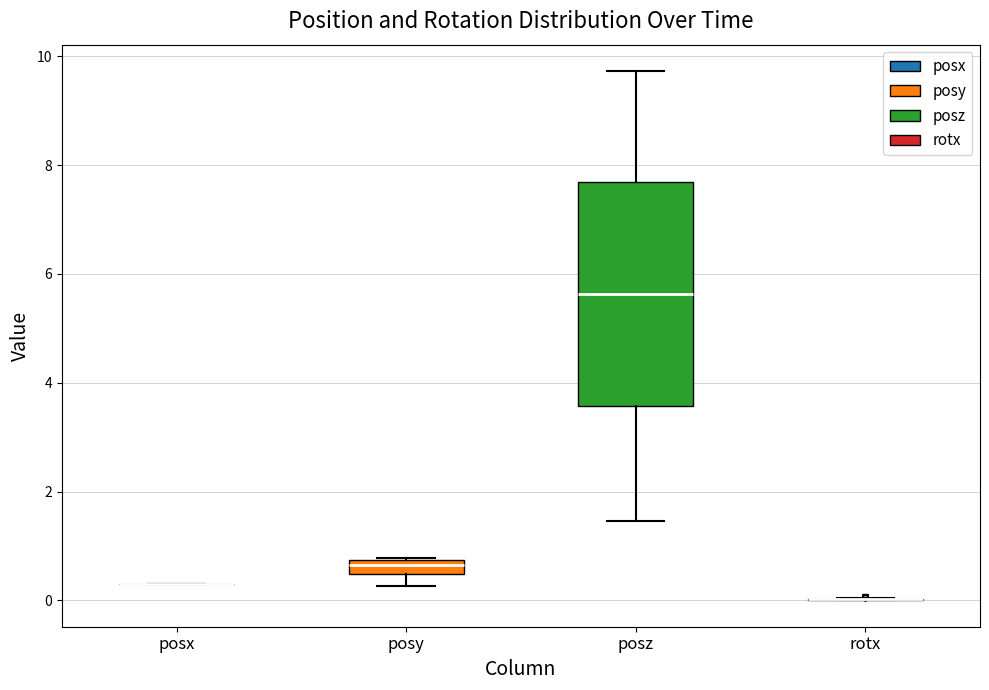

Comparing the boxes themselves (not the whiskers), which one is the tallest?

posz